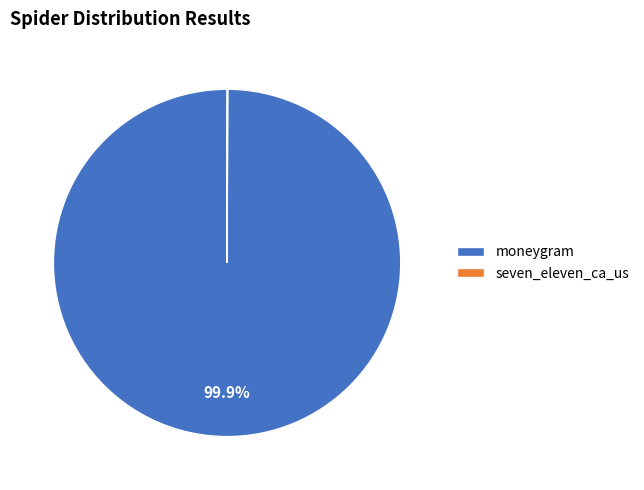

To the nearest percent, what is the average slice percentage?

50%